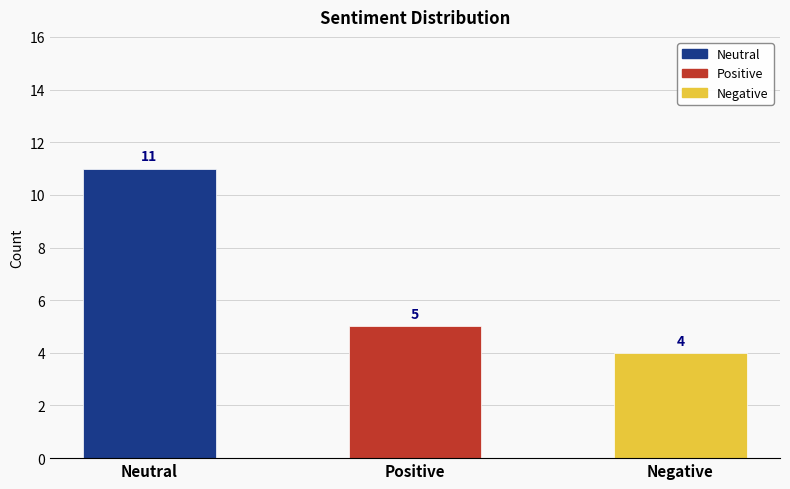

At which label is the value closest to 7?

Positive